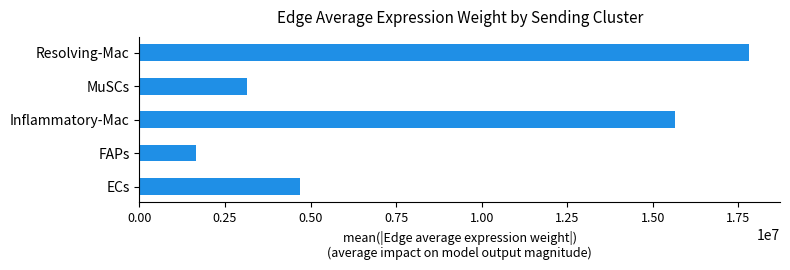

Rank the categories by value from highest to lowest.

Resolving-Mac, Inflammatory-Mac, ECs, MuSCs, FAPs